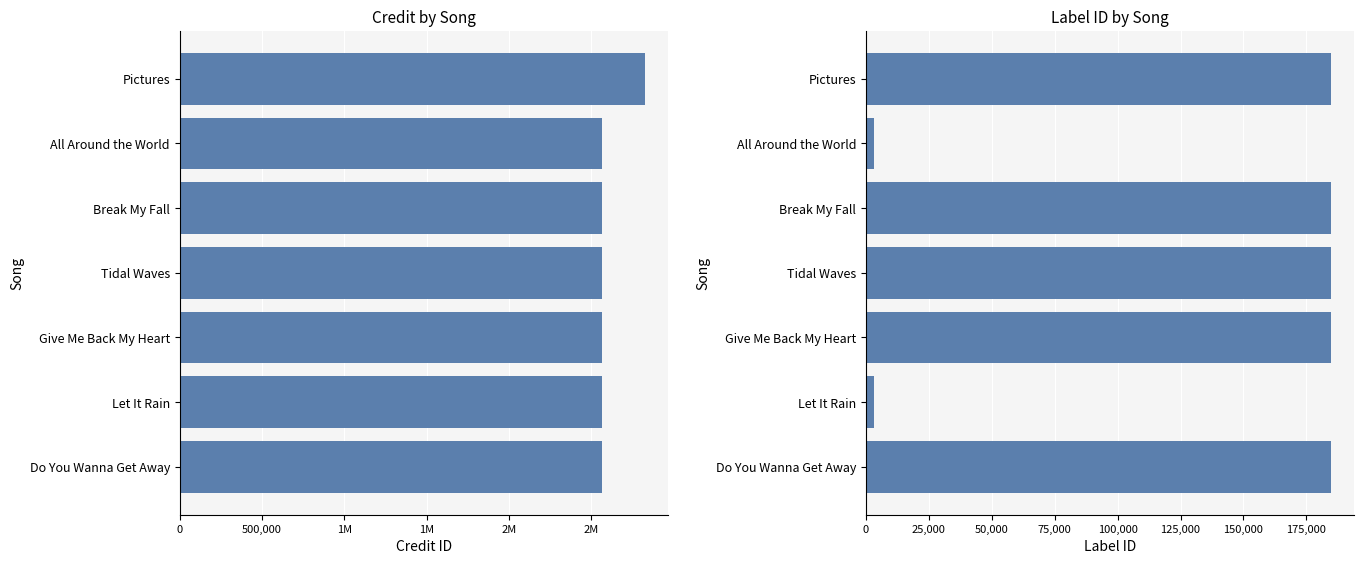

Between Tidal Waves and Pictures, which series saw the biggest shift?

credit